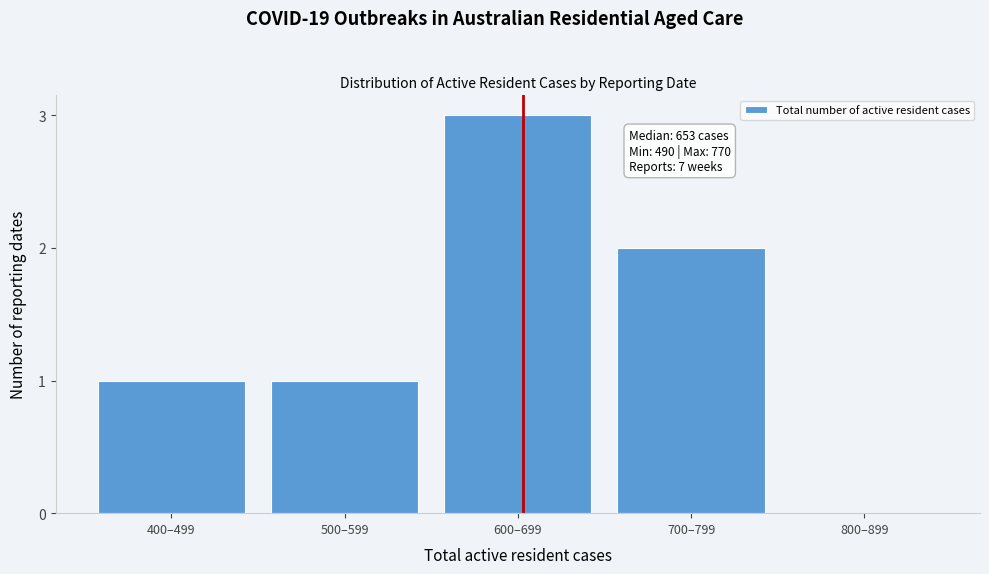

Reading left to right, list all the values displayed in this chart.

400–499=1	500–599=1	600–699=3	700–799=2	800–899=0